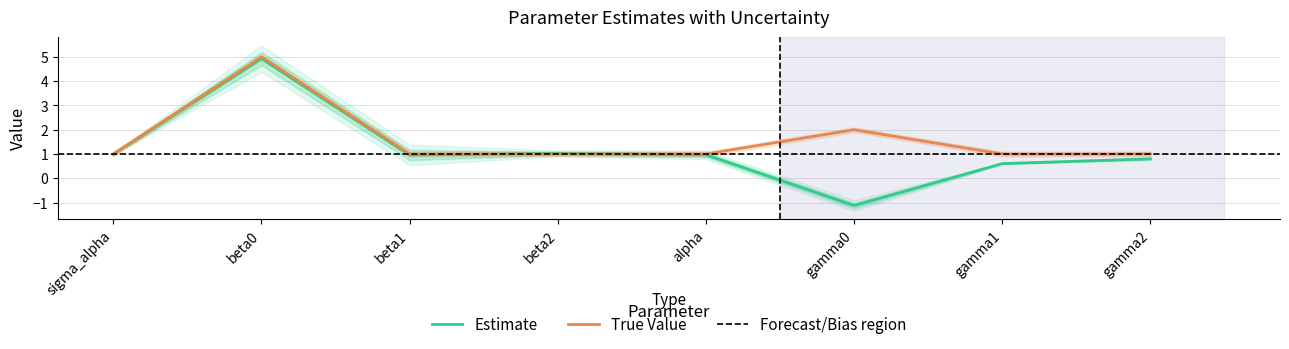

Which series has the largest total across all categories?

True Value